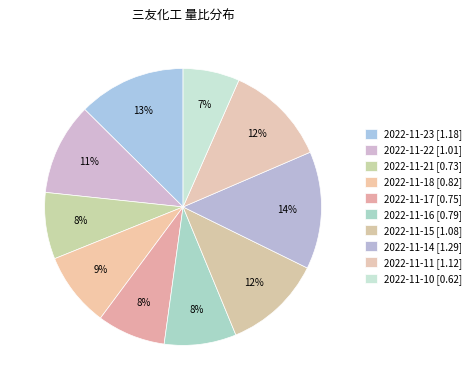

What percentage is the 2022-11-15 slice, to the nearest percent?

12%